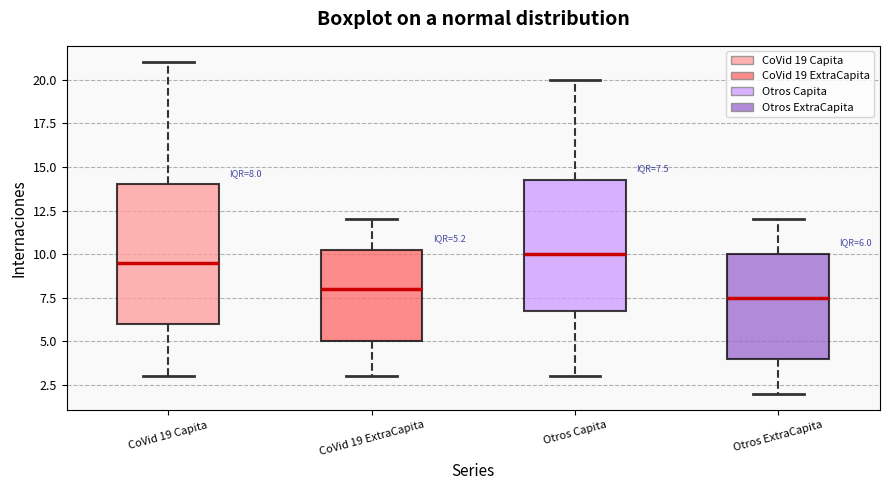

Which box is the tallest, from its lower edge to its upper edge?

CoVid 19 Capita